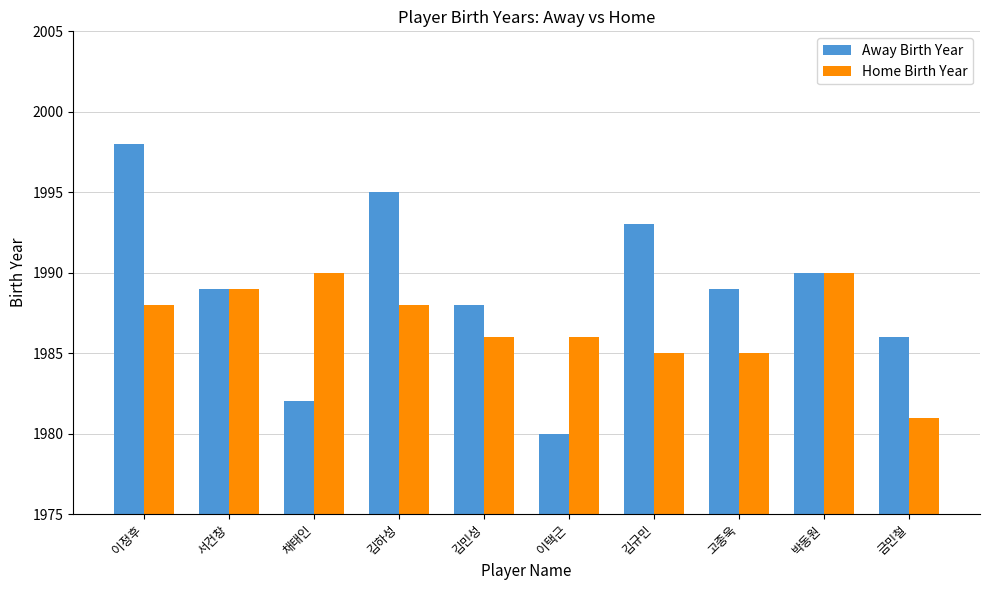

What position from the right is 박동원?

2